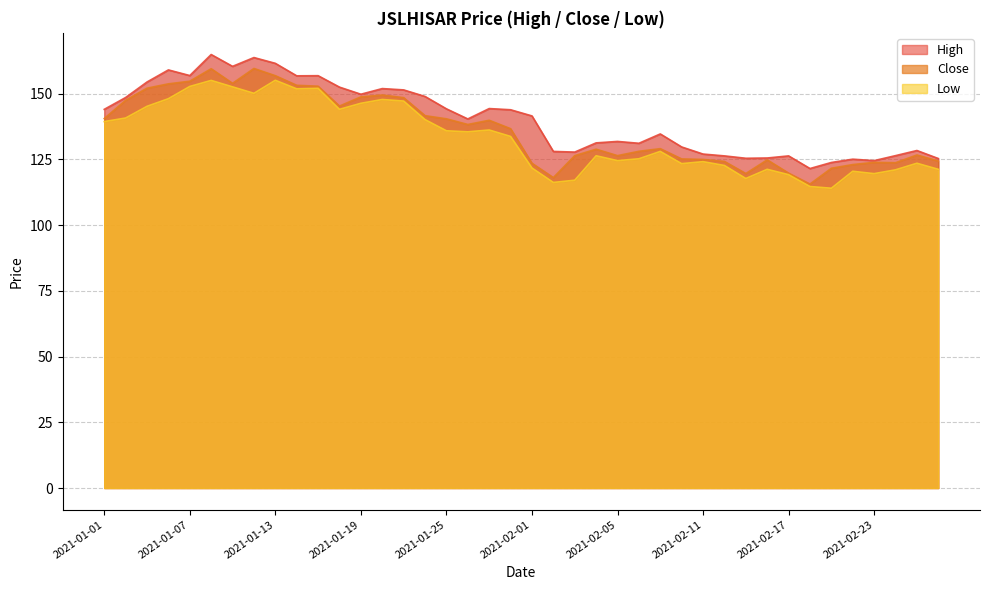

Rank the categories by Low value from lowest to highest.

2021-02-19, 2021-02-18, 2021-02-02, 2021-02-03, 2021-02-15, 2021-02-17, 2021-02-23, 2021-02-22, 2021-02-24, 2021-02-16, 2021-02-26, 2021-02-01, 2021-02-12, 2021-02-10, 2021-02-25, 2021-02-11, 2021-02-05, 2021-02-08, 2021-02-04, 2021-02-09, 2021-01-29, 2021-01-27, 2021-01-25, 2021-01-28, 2021-01-01, 2021-01-22, 2021-01-04, 2021-01-18, 2021-01-05, 2021-01-19, 2021-01-21, 2021-01-20, 2021-01-06, 2021-01-12, 2021-01-14, 2021-01-15, 2021-01-11, 2021-01-07, 2021-01-08, 2021-01-13